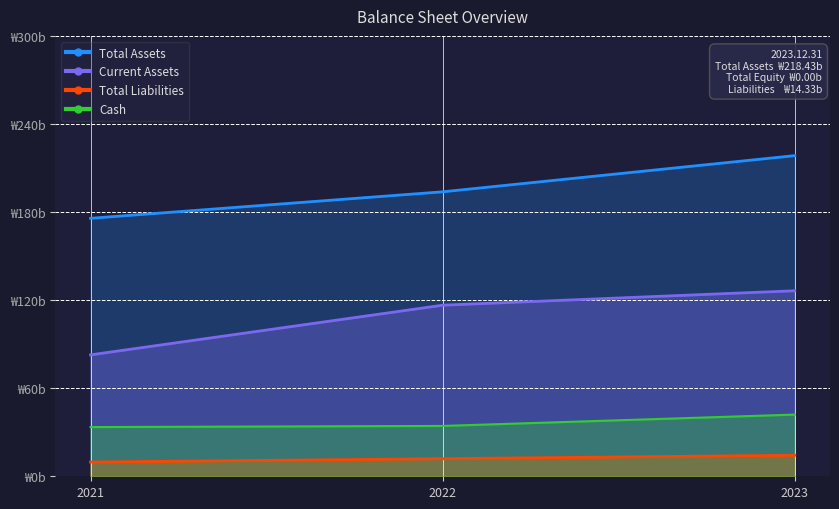

At which category is the sum across all series the highest?

2023